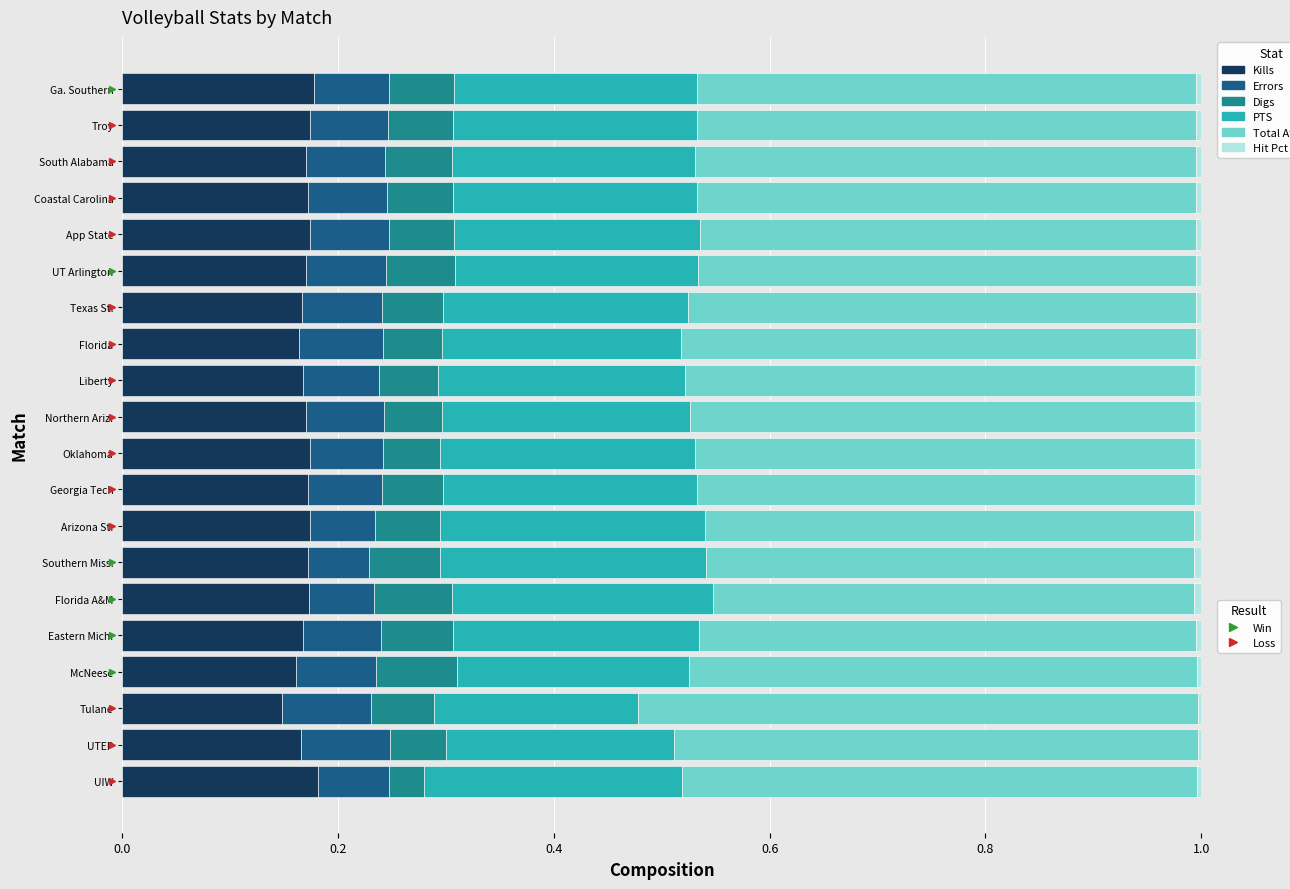

How many distinct data groups are displayed?

6